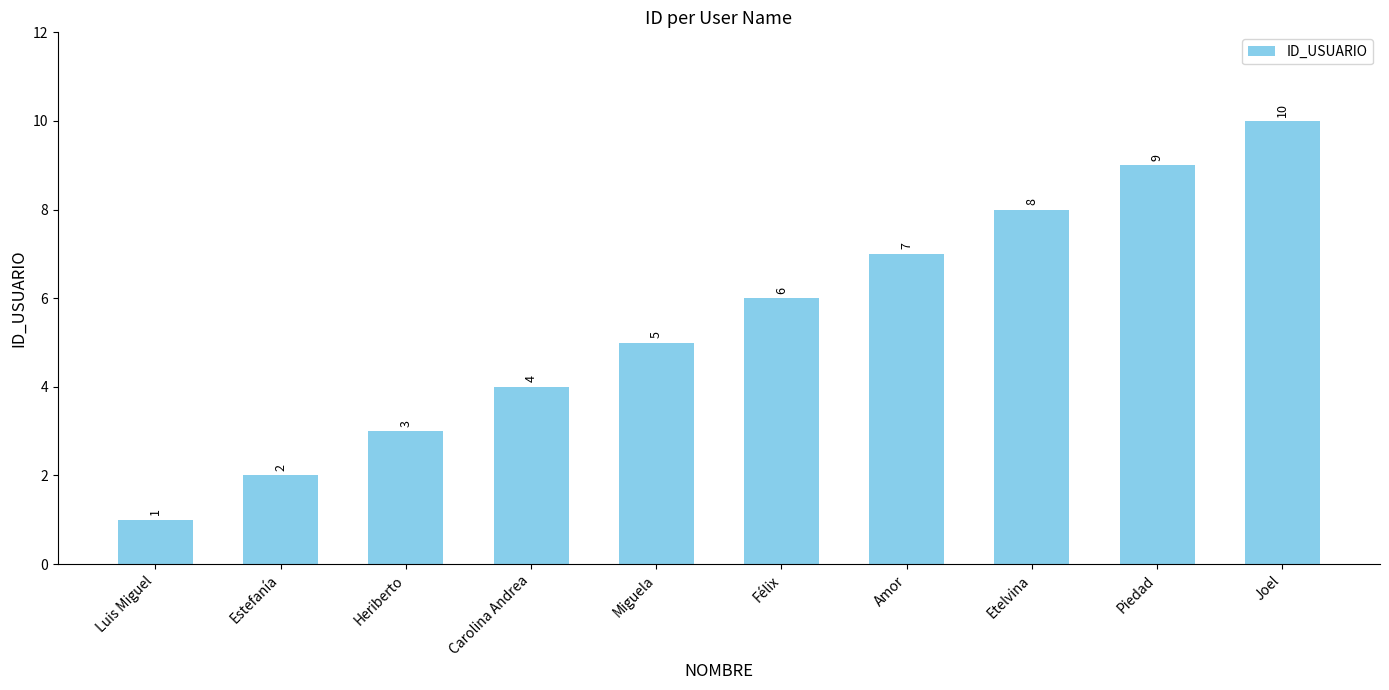

What is the sum of all values?

55